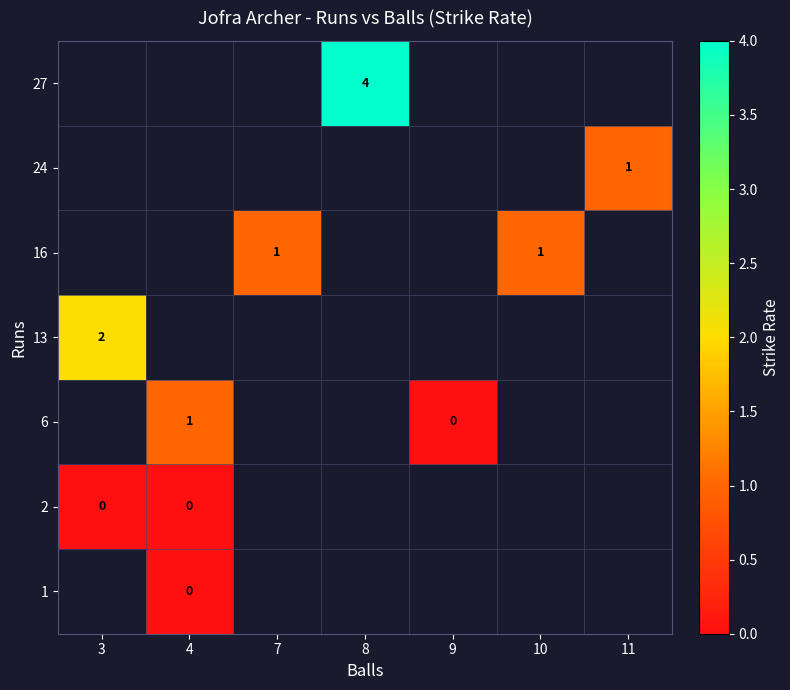

How many categories are shown in the chart?

7